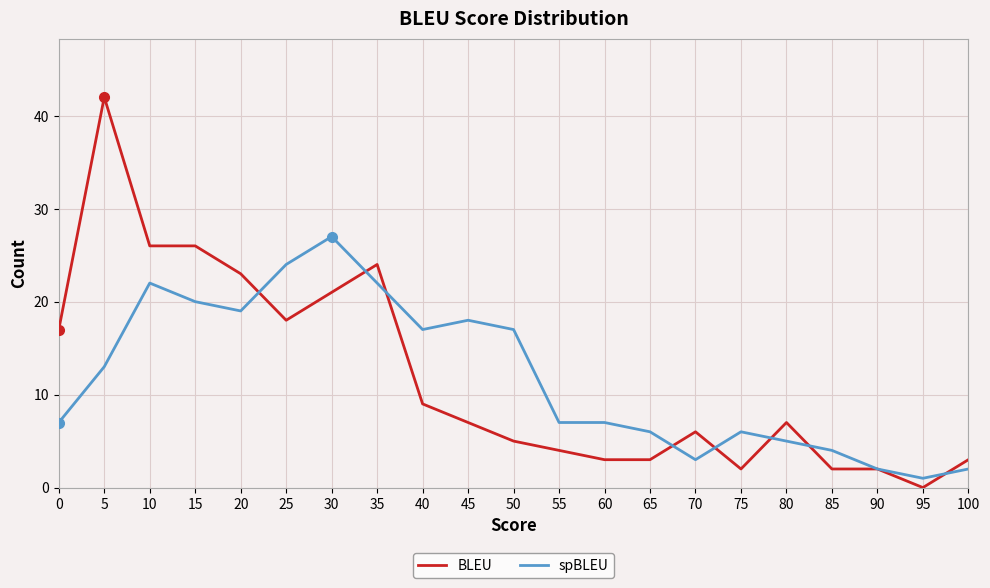

Between 45 and 80, which series saw the biggest shift?

spBLEU